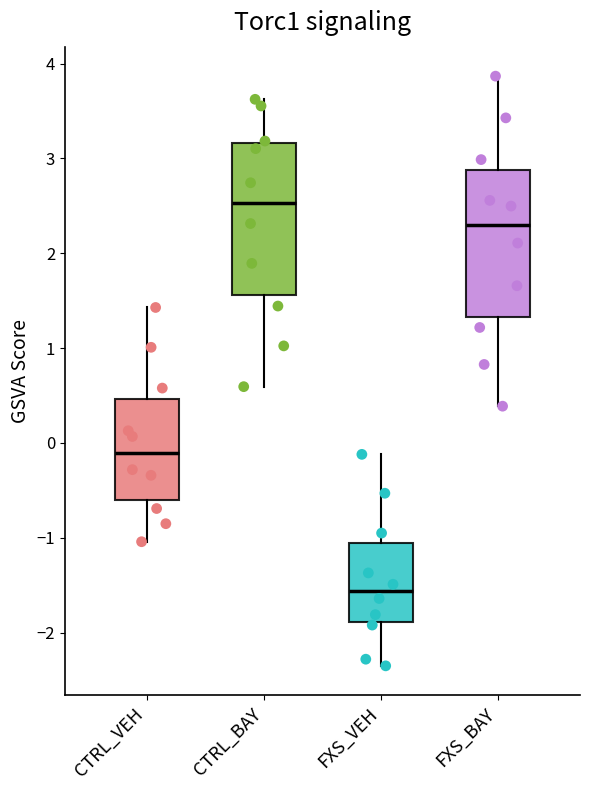

Which box has the lowest median line?

FXS_VEH